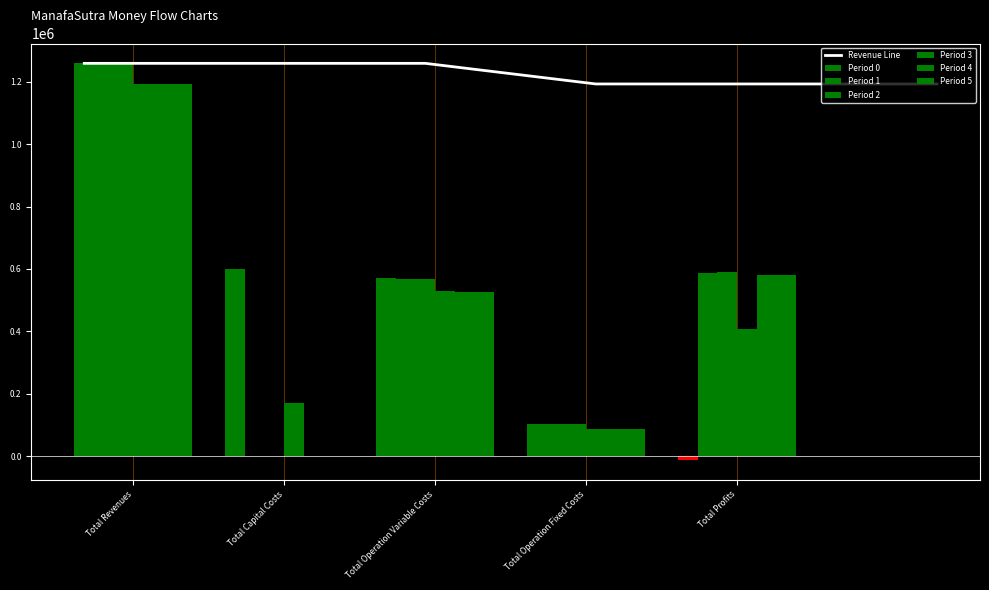

Which category has the lowest value in the 3 series?

Total Operation Fixed Costs